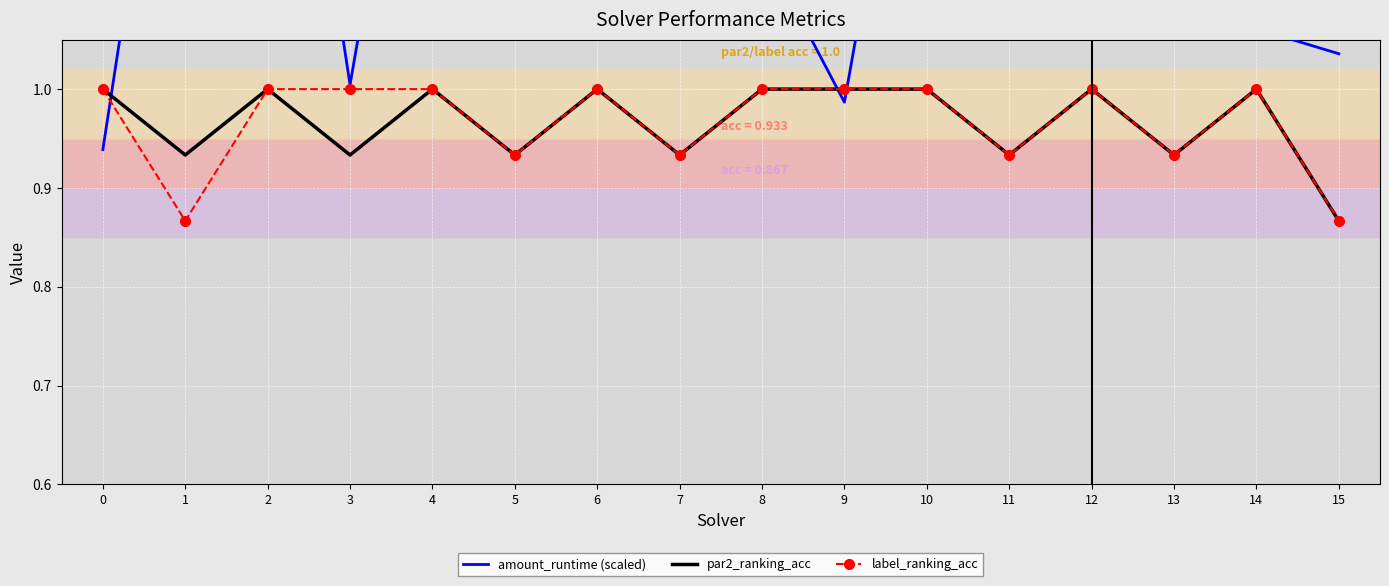

Reading left to right, transcribe all the data shown in this chart.

amount_runtime (scaled): 0.9	1.5	1.6	1.0	1.5	1.5	1.4	1.6	1.1	1.0	1.5	1.2	4.3	1.3	1.1	1.0
par2_ranking_acc: 1.0	0.9	1.0	0.9	1.0	0.9	1.0	0.9	1.0	1.0	1.0	0.9	1.0	0.9	1.0	0.9
label_ranking_acc: 1.0	0.9	1.0	1.0	1.0	0.9	1.0	0.9	1.0	1.0	1.0	0.9	1.0	0.9	1.0	0.9